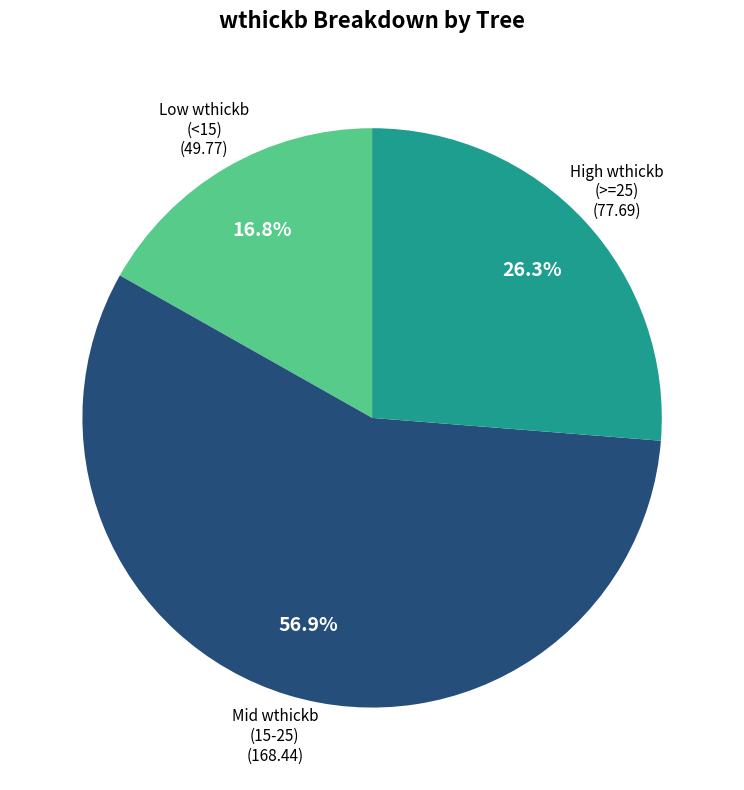

What percentage is NOT represented by Low wthickb (<15)?

83.2%